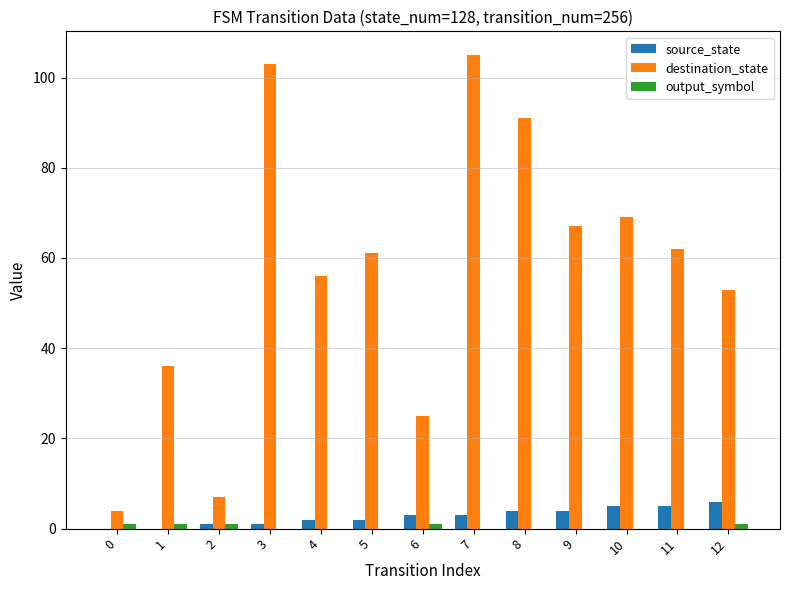

What is the greatest value displayed?

105